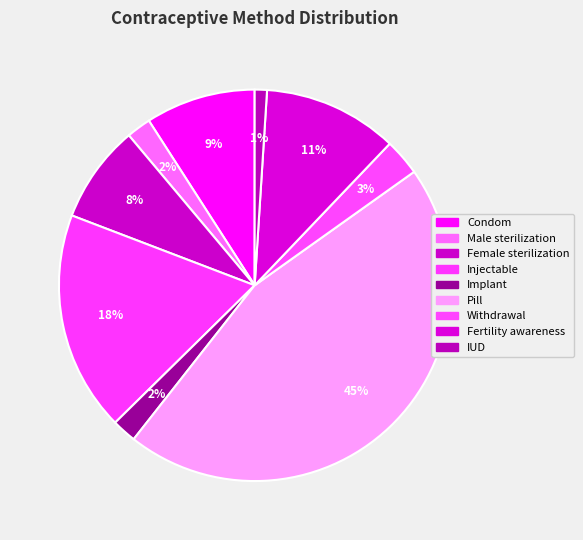

How many slices are in this pie chart?

9